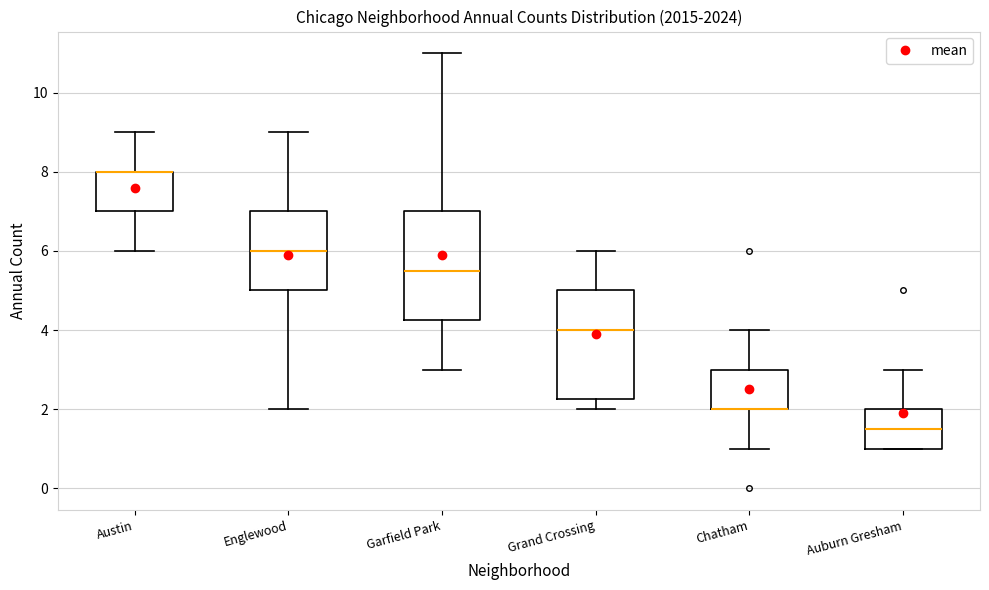

Where is the upper edge of the box for Auburn Gresham on the y-axis? The values are not printed on the chart, so give them approximately, as read against the axis.

2.0